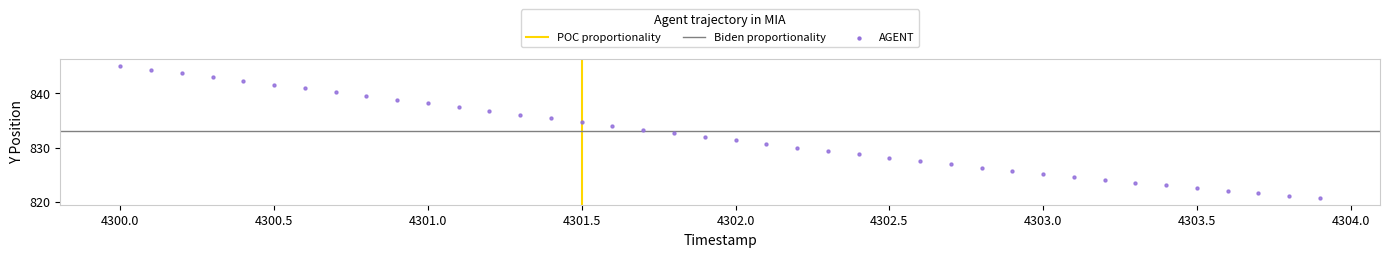

What is the range of Y values (max minus min)?

24.4